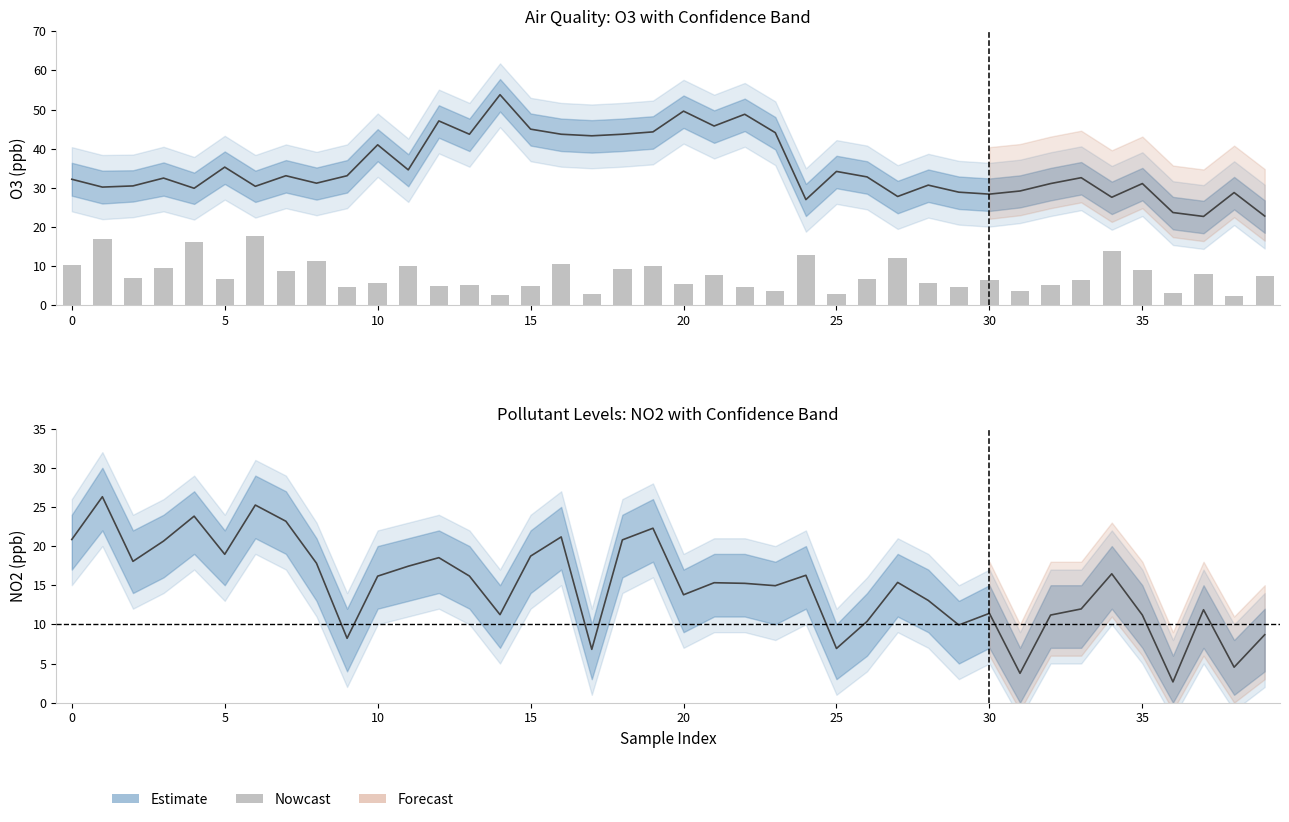

What is the value of the 2nd bar from the left?

16.9